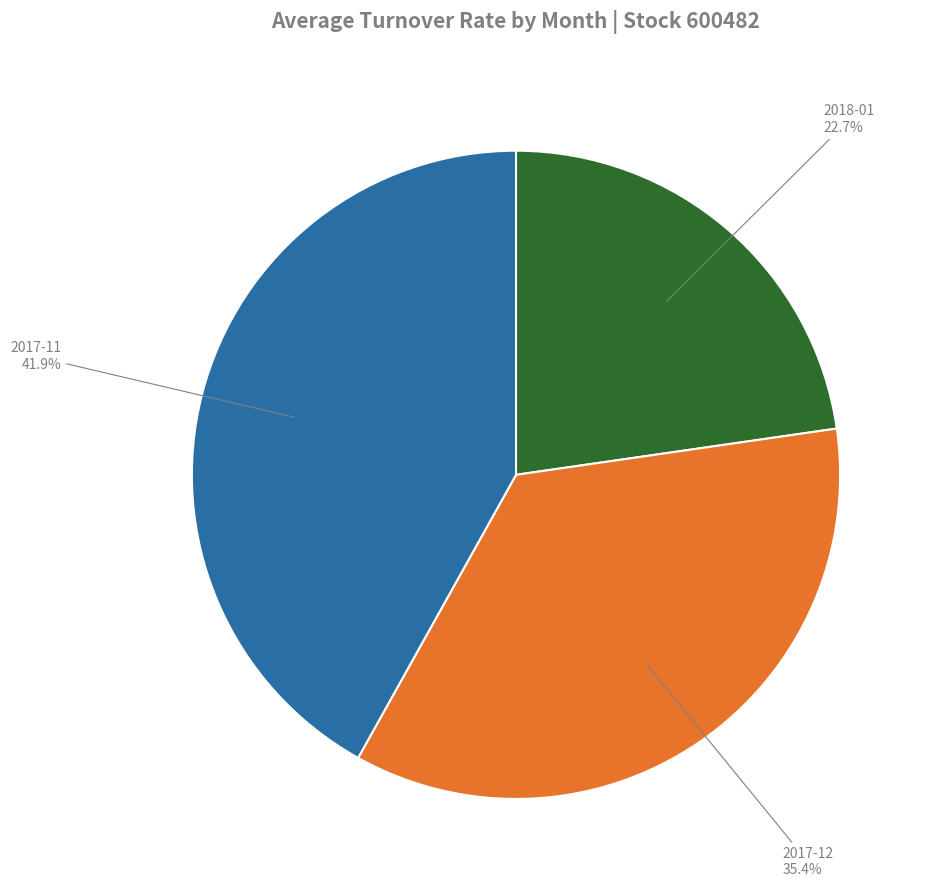

Does 2017-12 represent more than half of the total?

No